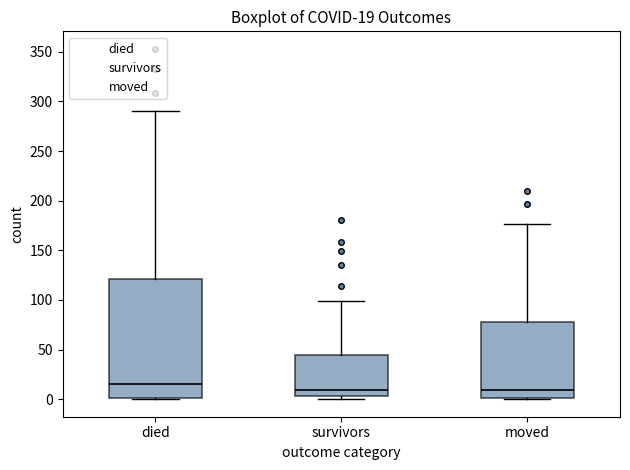

Comparing the boxes themselves (not the whiskers), which one is the tallest?

died